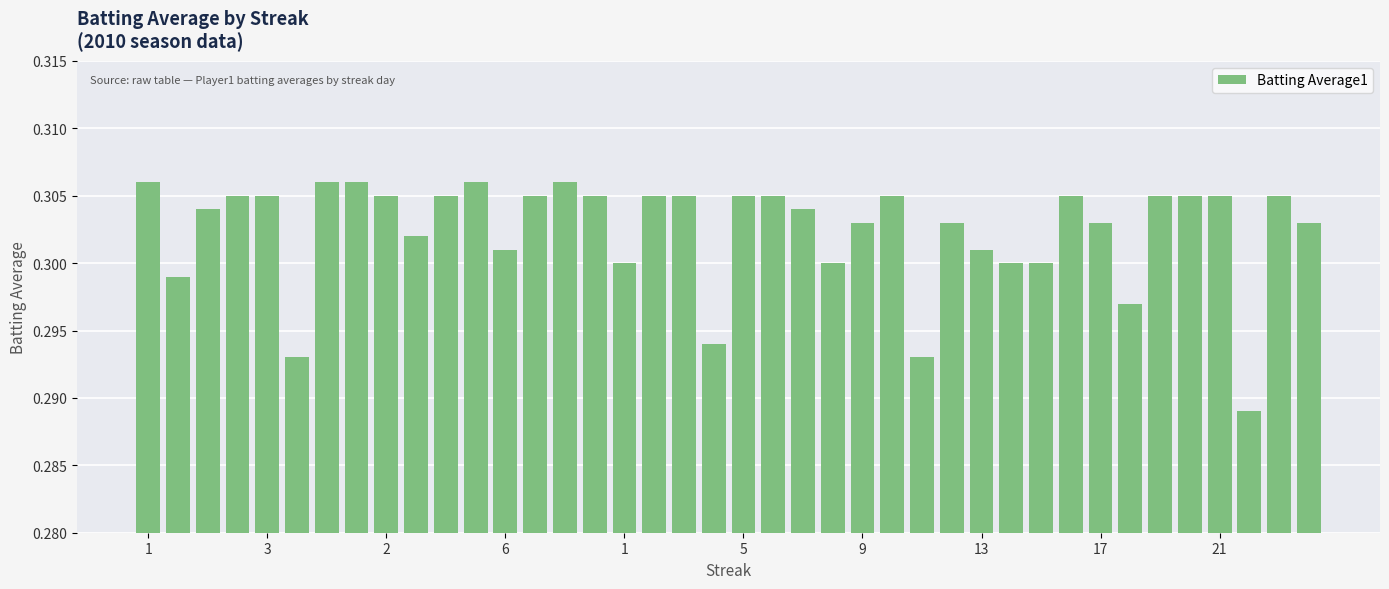

How many values are between 0 and 1?

40